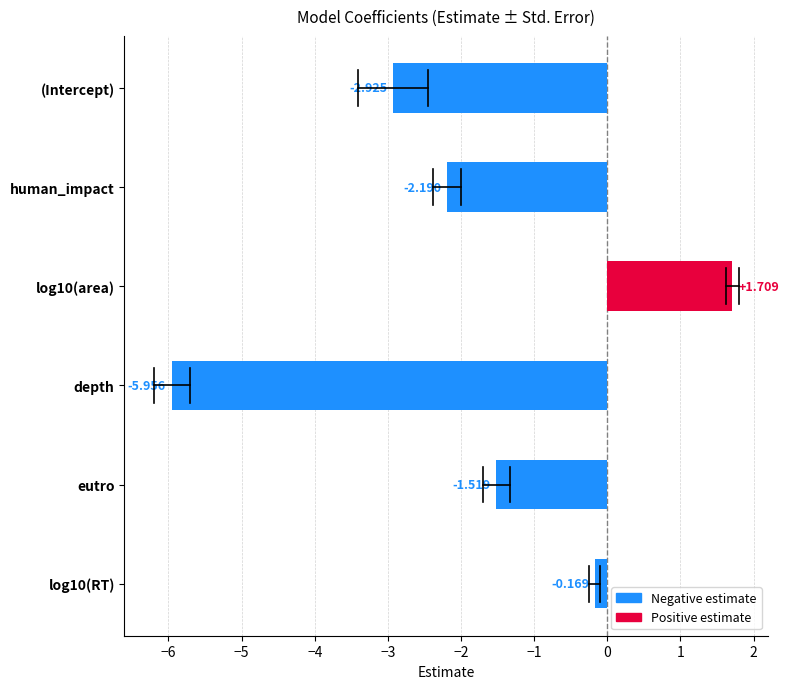

How many bars are there in total?

6